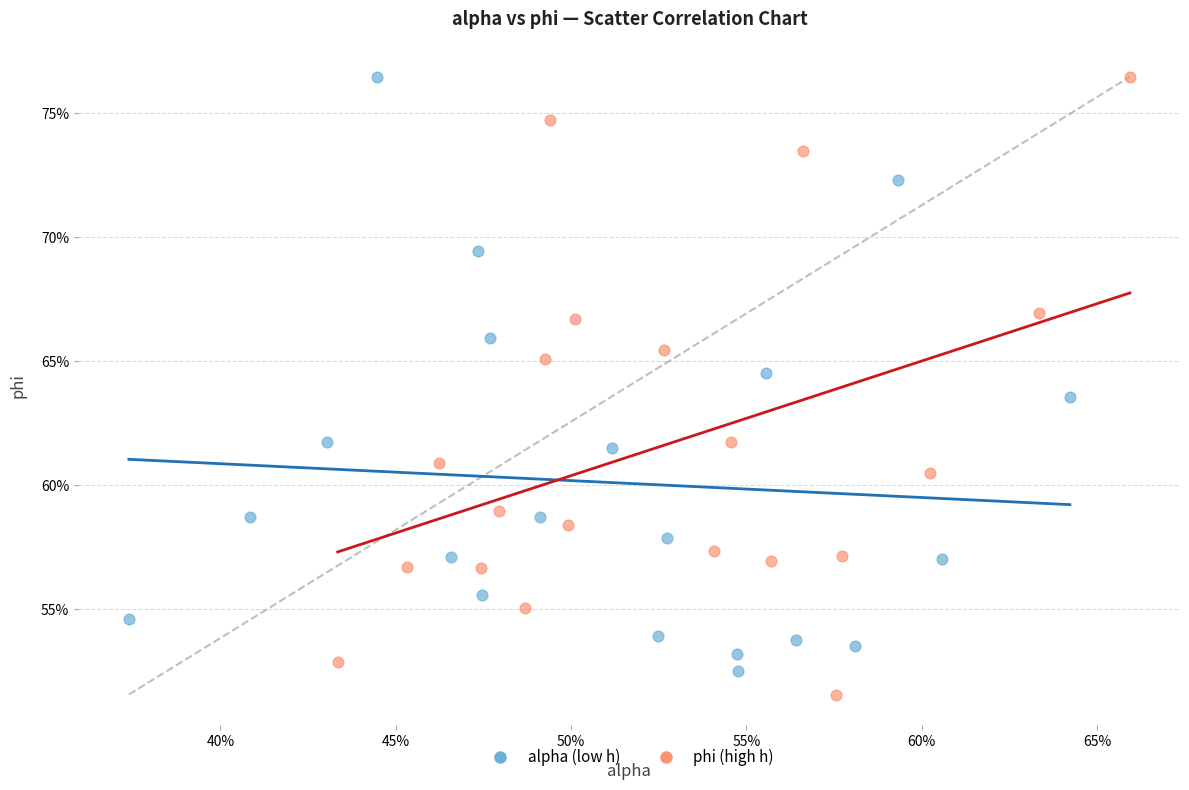

Which series reaches the minimum Y coordinate?

phi (high h)